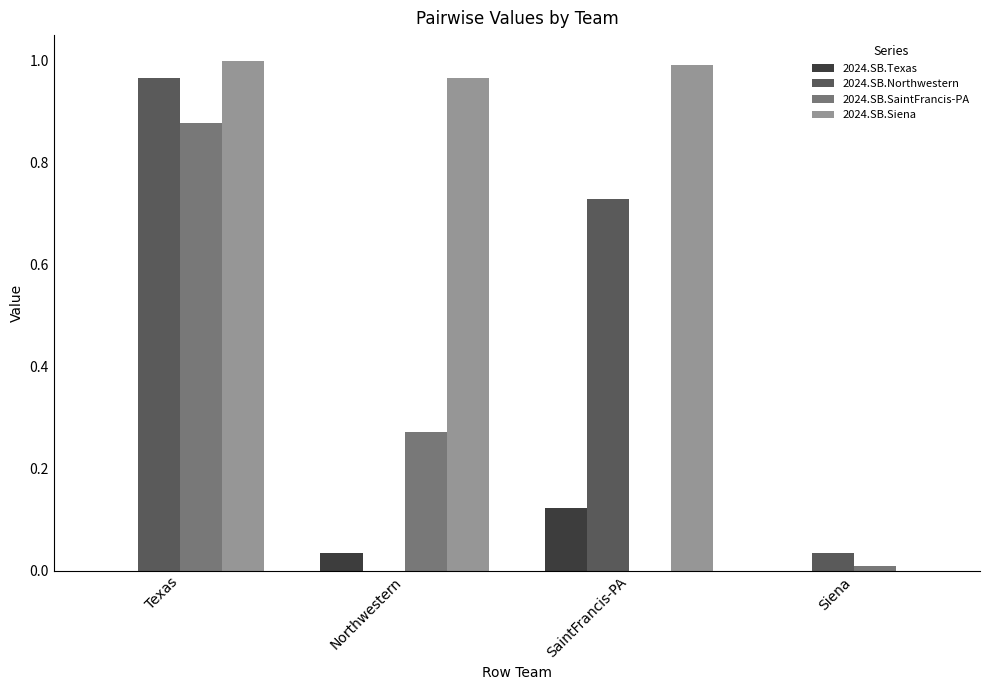

How many categories are shown in the chart?

4